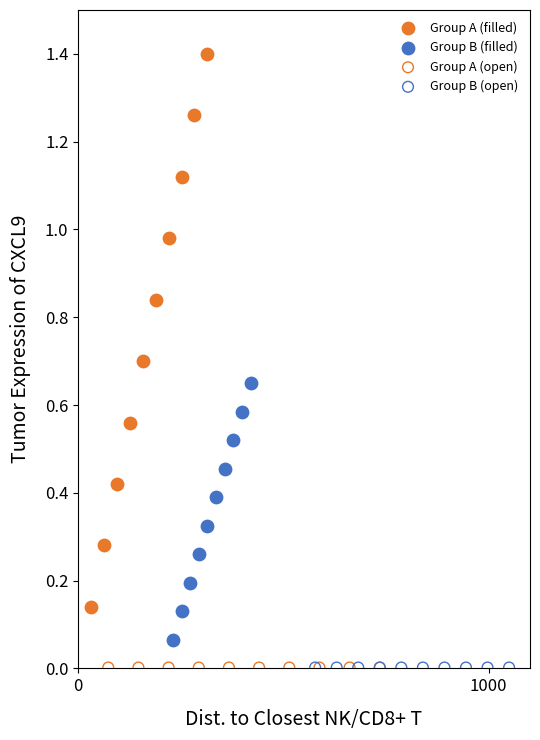

Which series contains the highest Y value?

Group A (filled)